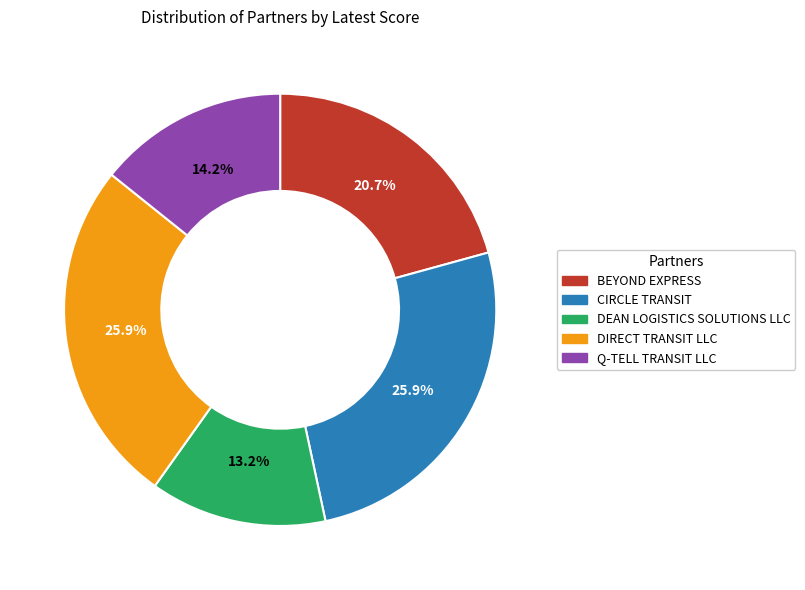

Is there any slice that represents more than half of the pie?

No